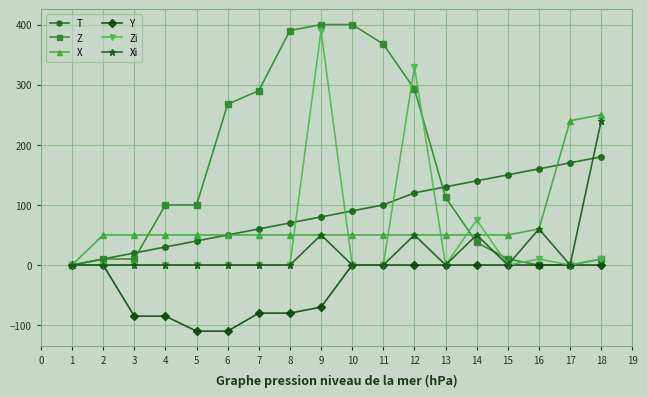

Which series has the largest total across all categories?

Z